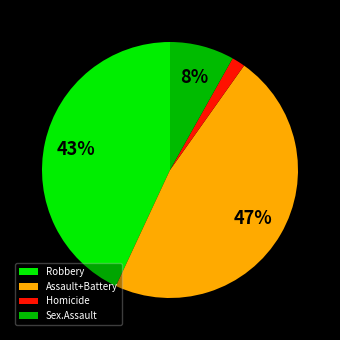

Is there a majority slice in this chart?

No